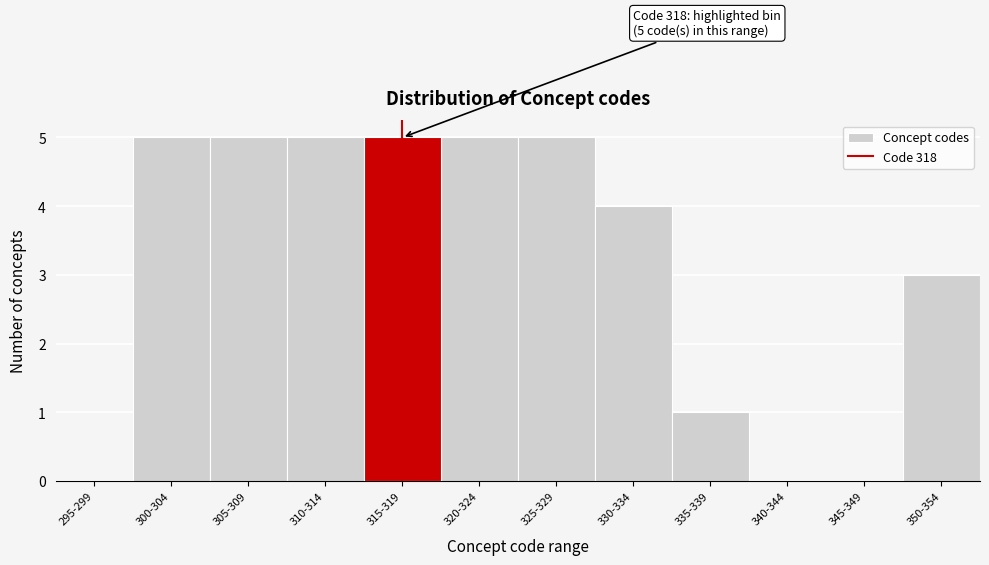

Reading left to right, list all the values displayed in this chart.

295-299=0	300-304=5	305-309=5	310-314=5	315-319=5	320-324=5	325-329=5	330-334=4	335-339=1	340-344=0	345-349=0	350-354=3